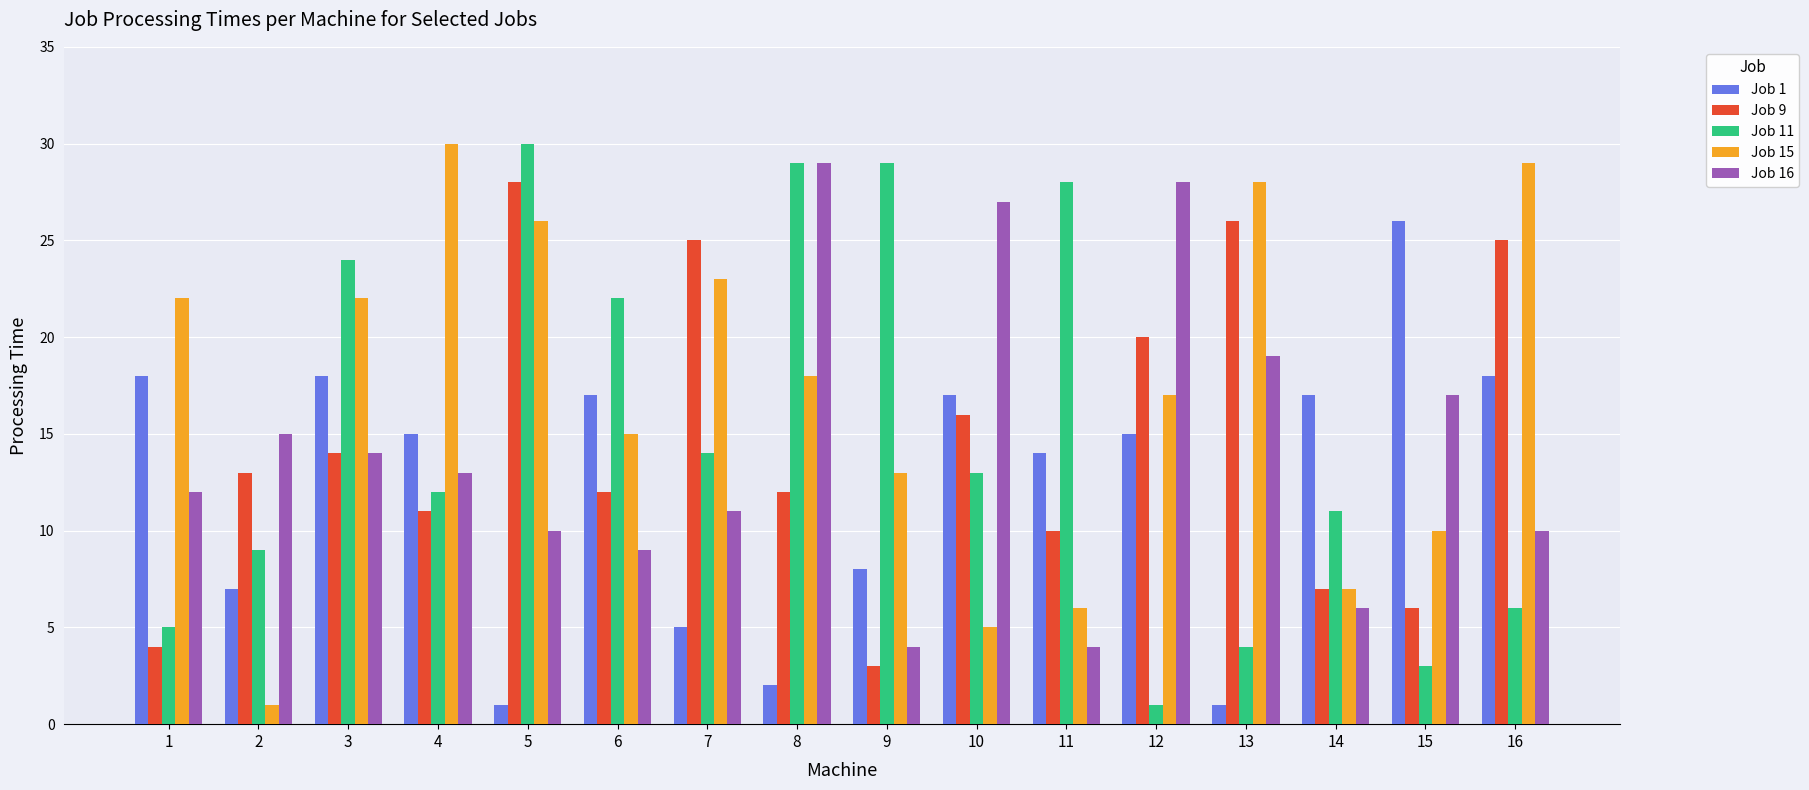

How many data points in Job 15 are less than 18?

8